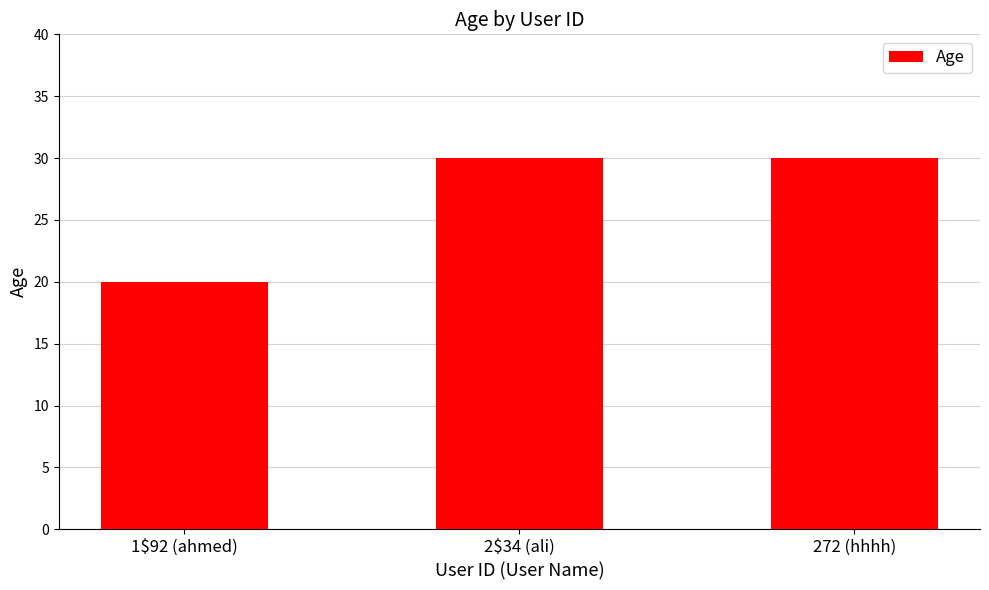

Does the chart contain stacked bars?

No